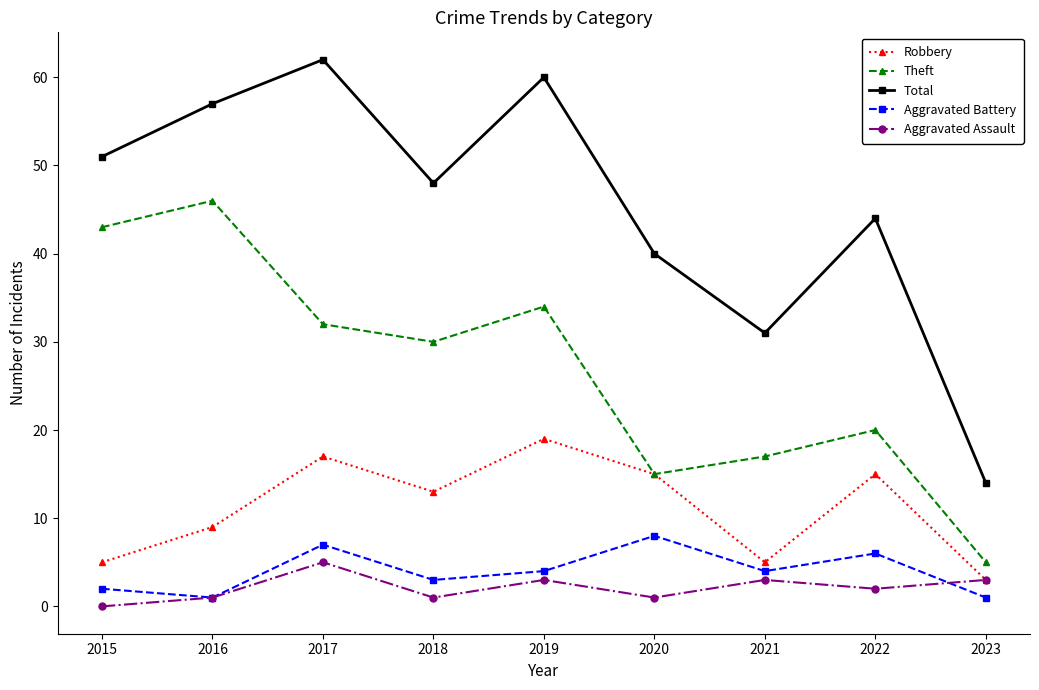

The Theft series shows 7 at 2017. True or false?

False